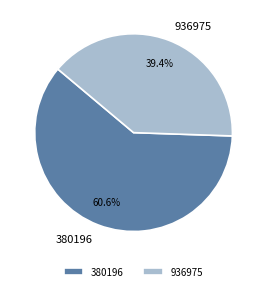

Which slice is the largest?

380196